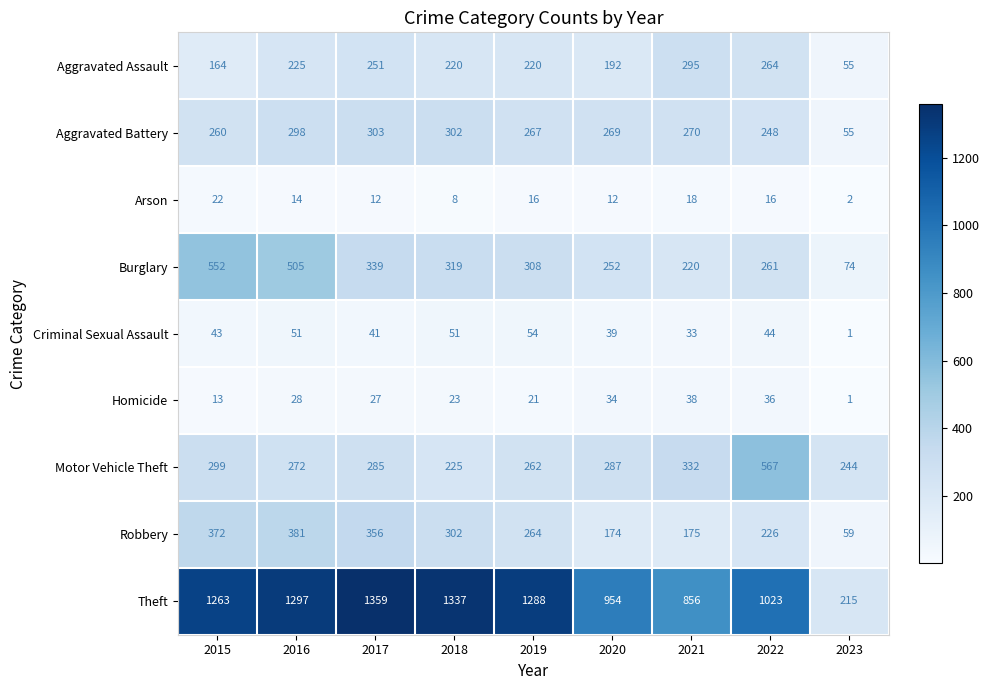

Is the value of Theft at 2018 greater than the value of Aggravated Assault at 2022?

Yes